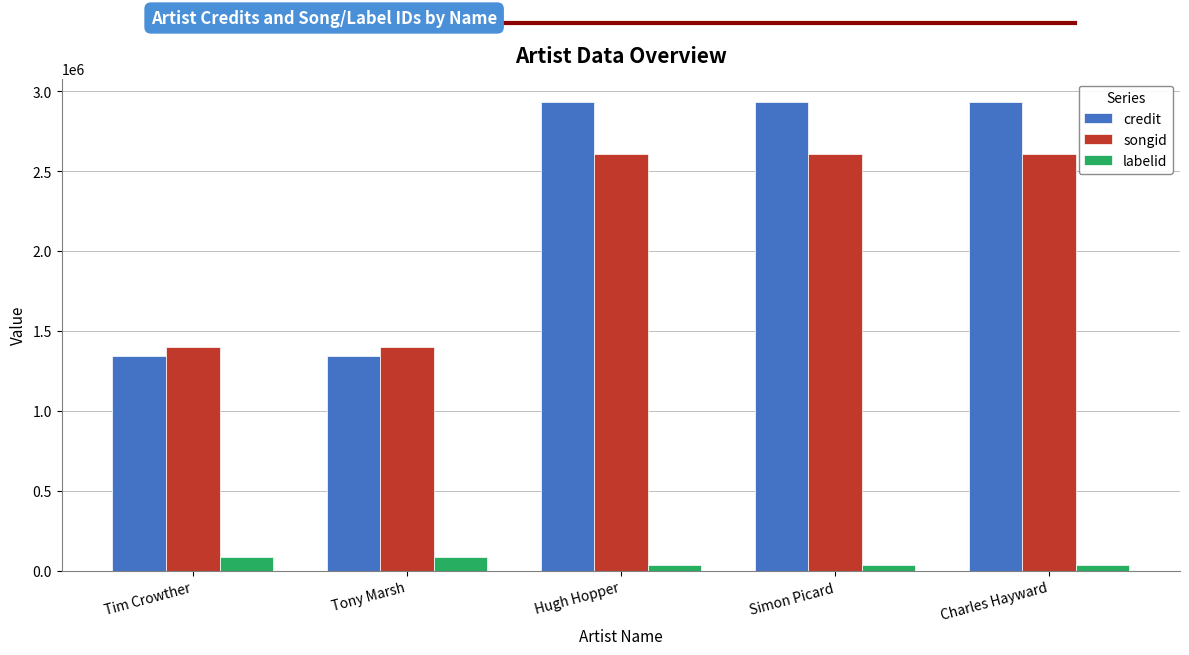

Count the number of data series in this chart.

3